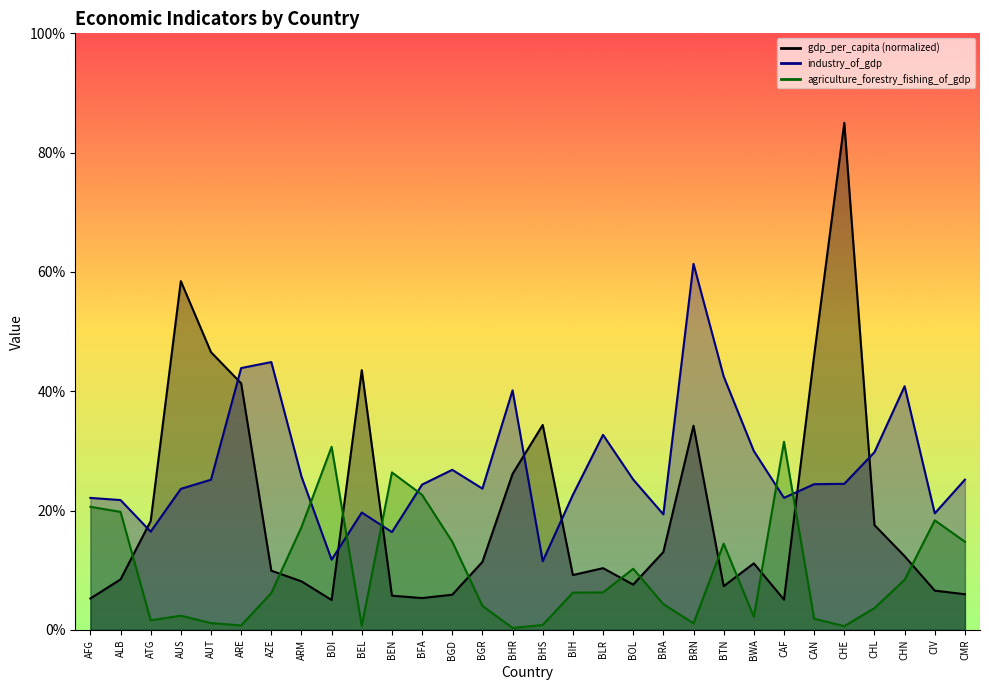

List the labels in order of gdp_per_capita value, largest first.

CHE, AUS, AUT, CAN, BEL, ARE, BHS, BRN, BHR, ATG, CHL, BRA, CHN, BGR, BWA, BLR, AZE, BIH, ALB, ARM, BOL, BTN, CIV, CMR, BGD, BEN, BFA, AFG, CAF, BDI